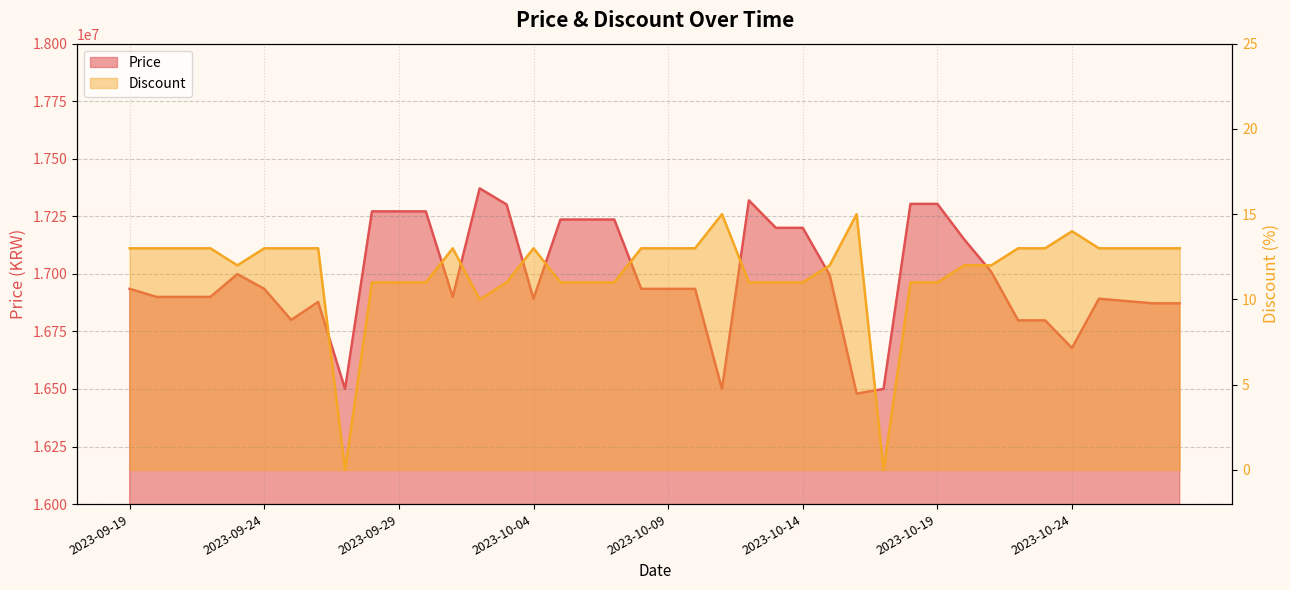

True or false: Discount and Price cross at least once.

False